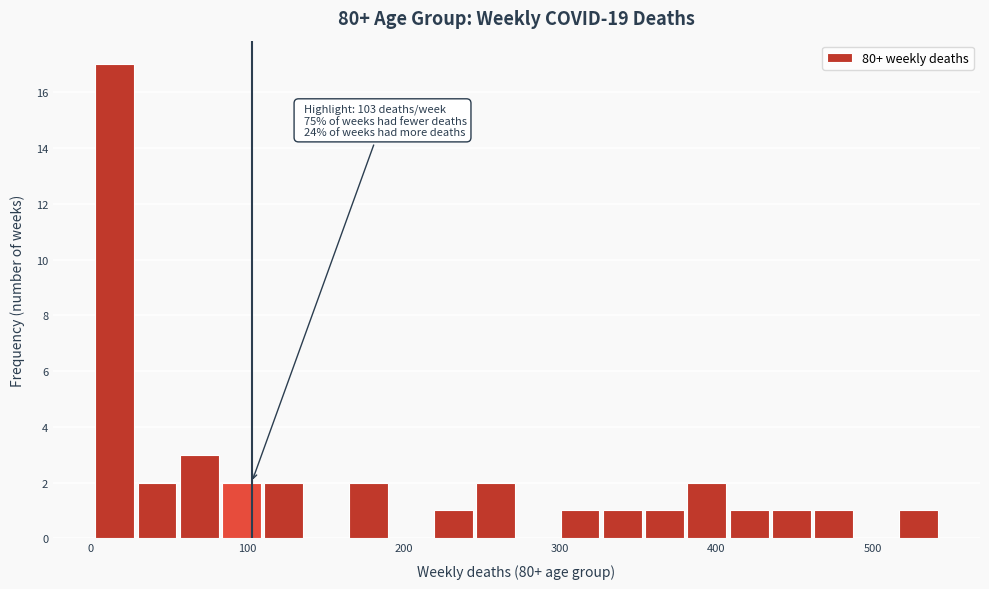

Around what value on the x-axis is the tallest bar? Give the approximate position of its centre, as read against the axis.

20